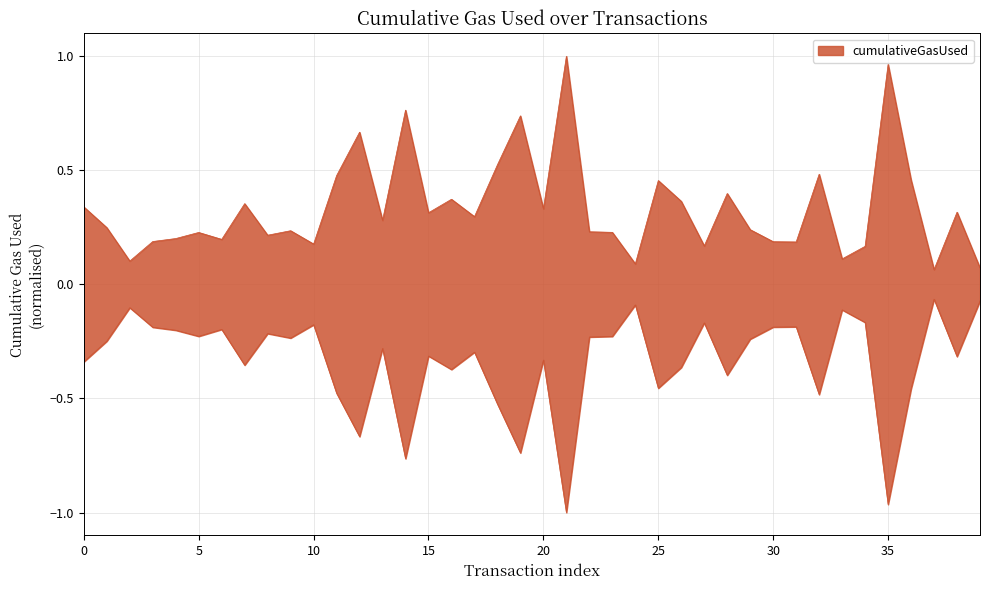

At which category does the chart reach its peak across all series?

21